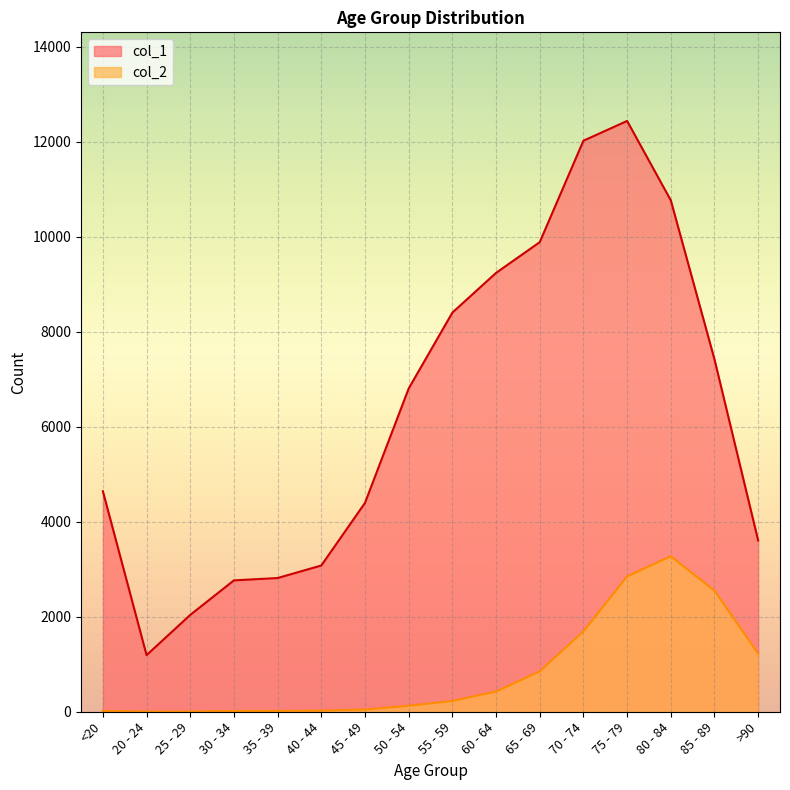

True or false: col_2 and col_1 cross at least once.

False